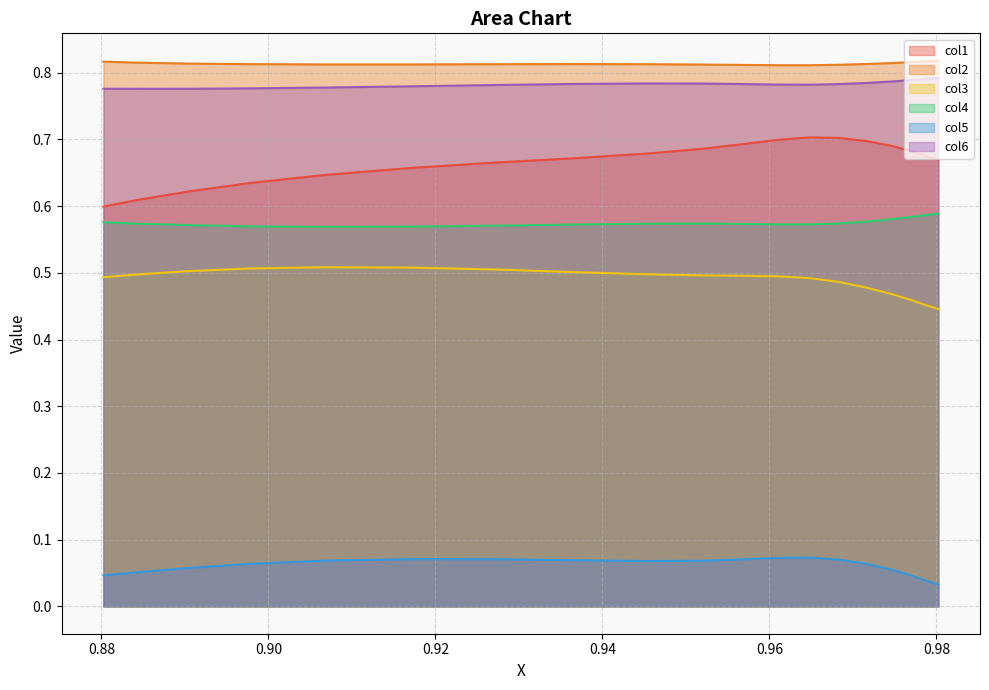

Rank the series by their maximum value, from highest to lowest.

col2, col6, col1, col4, col3, col5